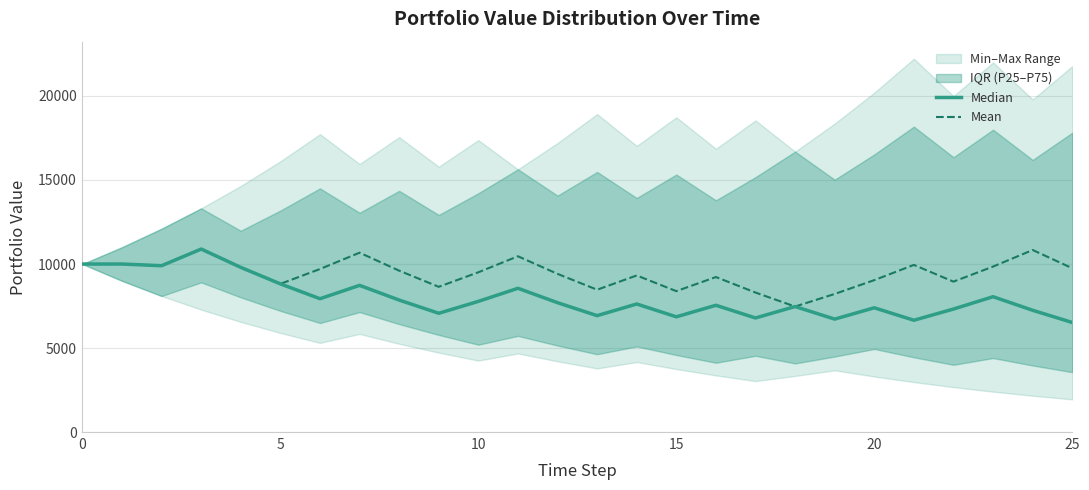

At how many categories does at least one series exceed 9605?

13